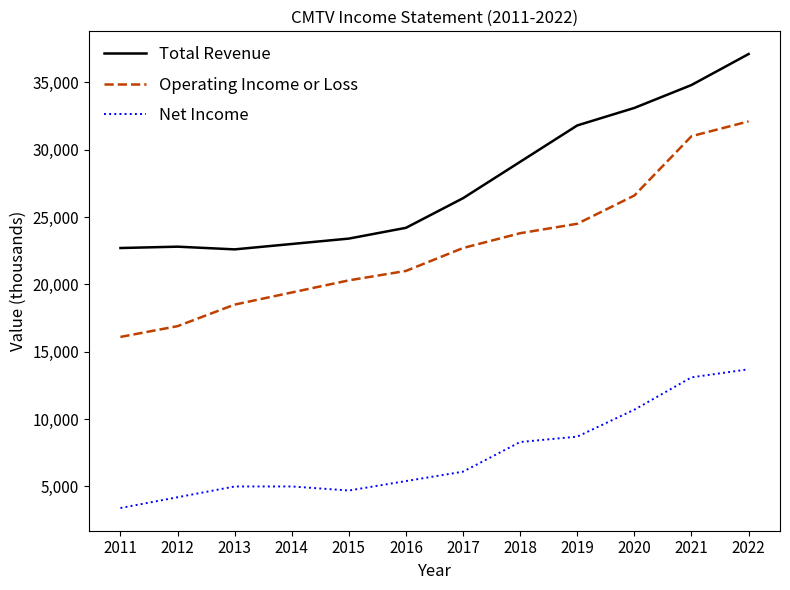

Is the value of Operating Income or Loss at 2012 greater than the value of Total Revenue at 2018?

No